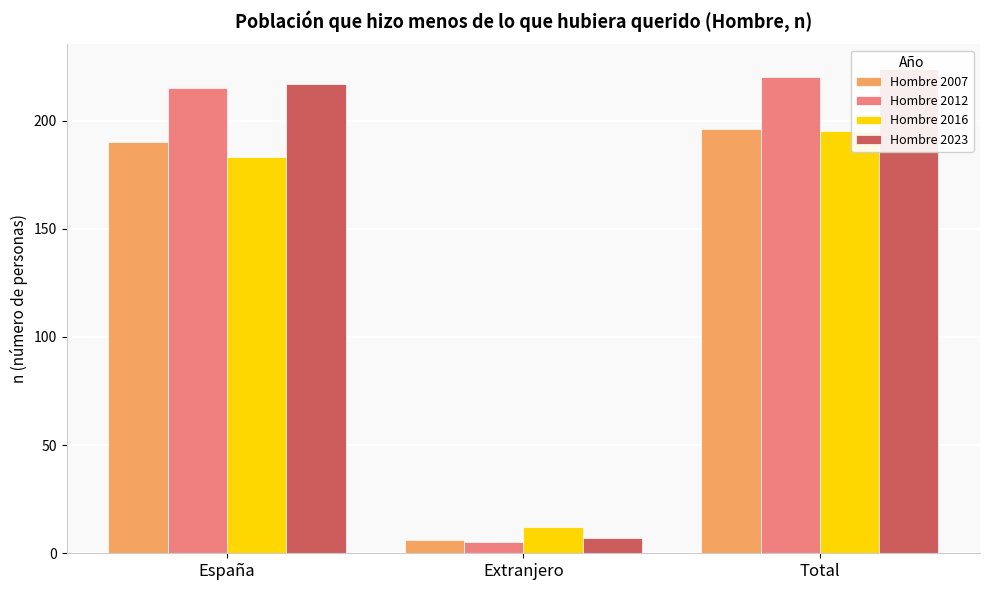

Which series has the largest total across all categories?

Hombre 2023